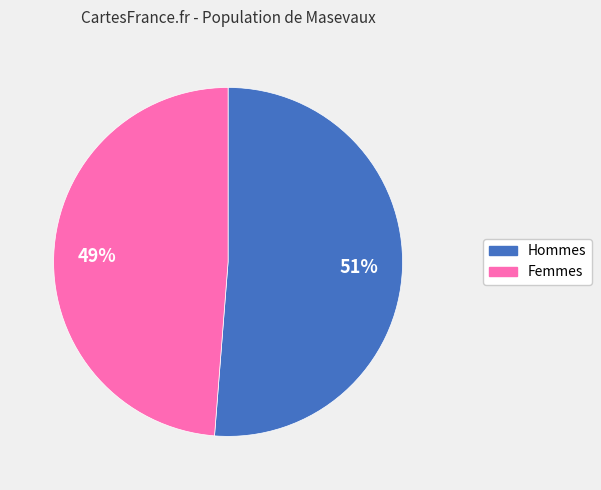

To the nearest percent, what portion does Hommes represent?

51%